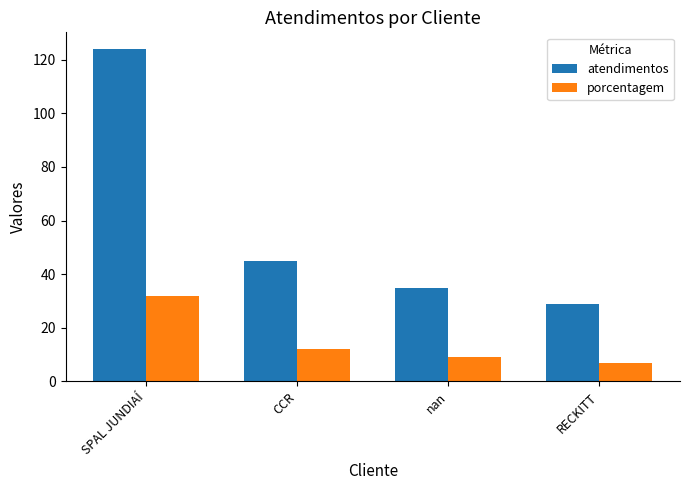

What is the difference between the maximum and minimum values in the porcentagem series?

25